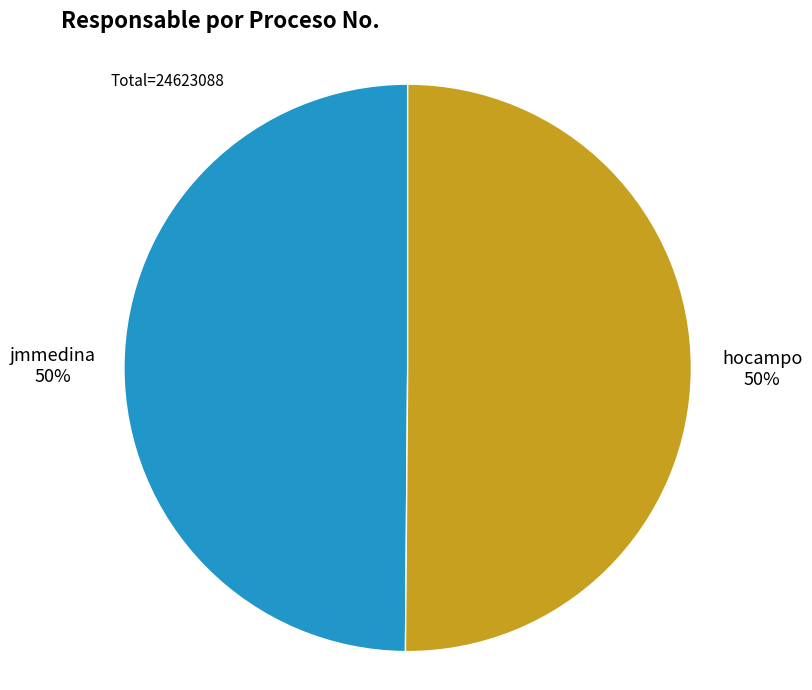

To the nearest percent, what percentage of the pie is hocampo?

50%